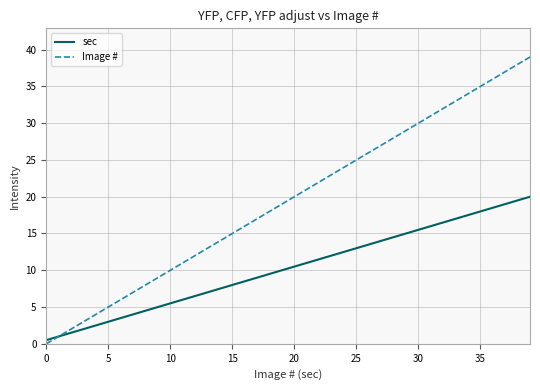

Which series has the largest total across all categories?

Image #